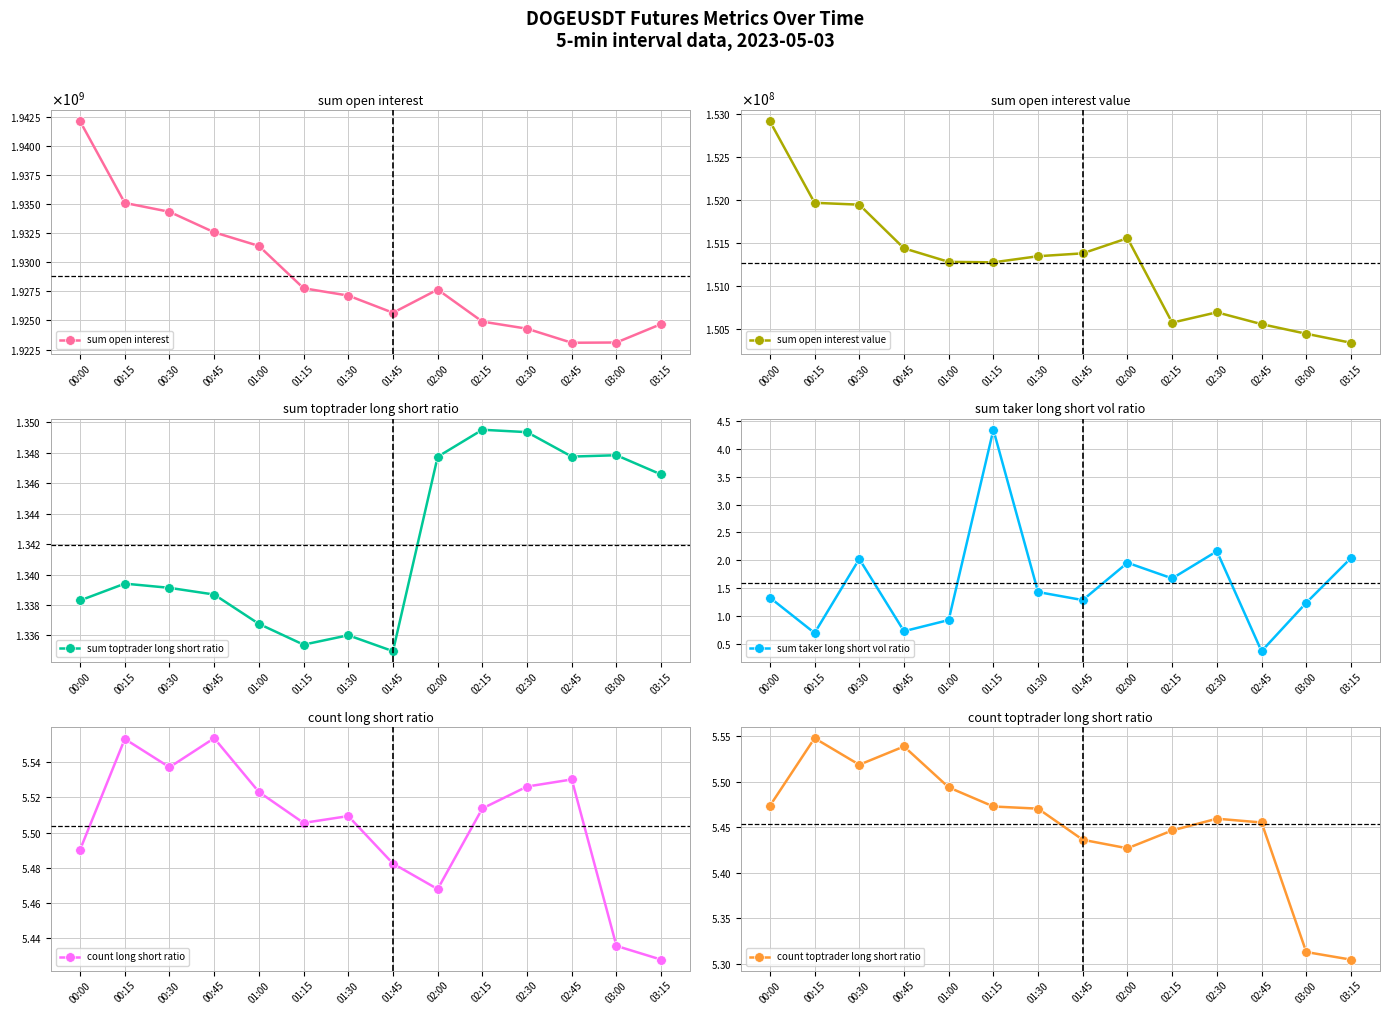

True or false: count toptrader long short ratio and sum open interest value cross at least once.

False